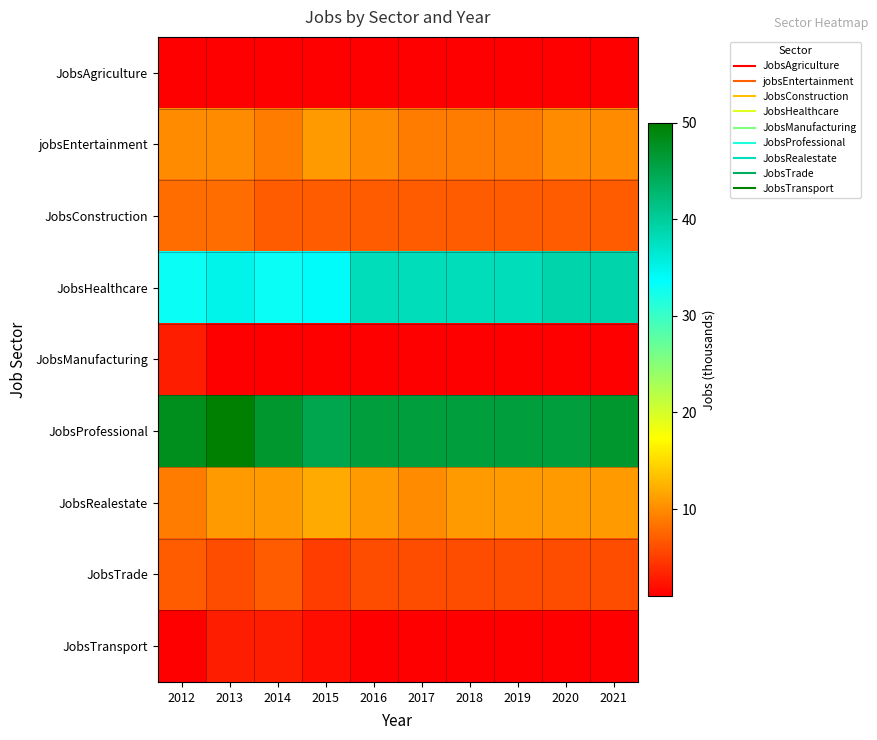

What is the spread (max minus min) of values at 2021?

46